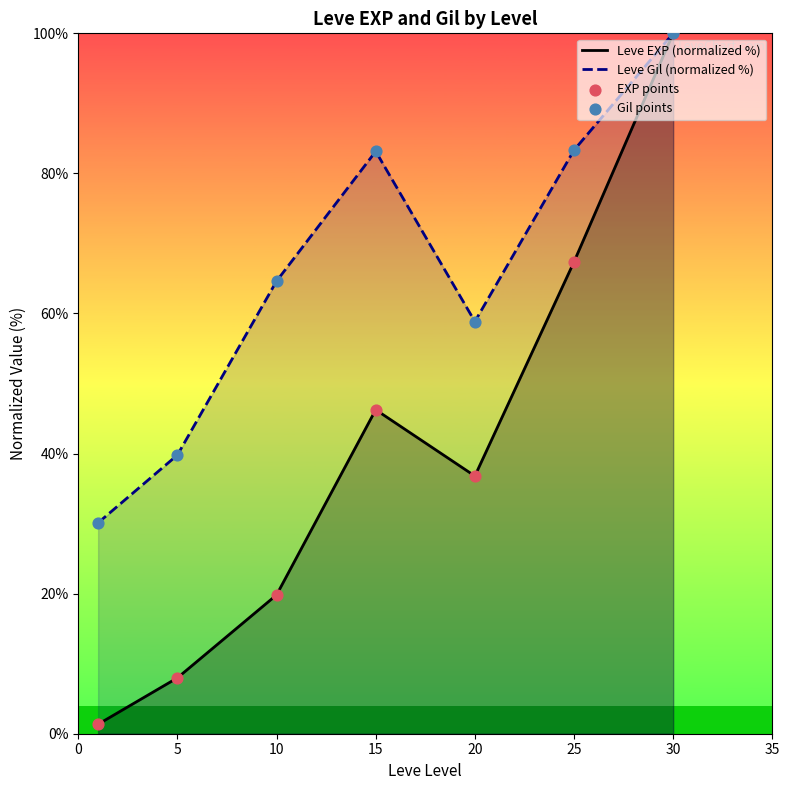

At which category is the sum across all series the highest?

30